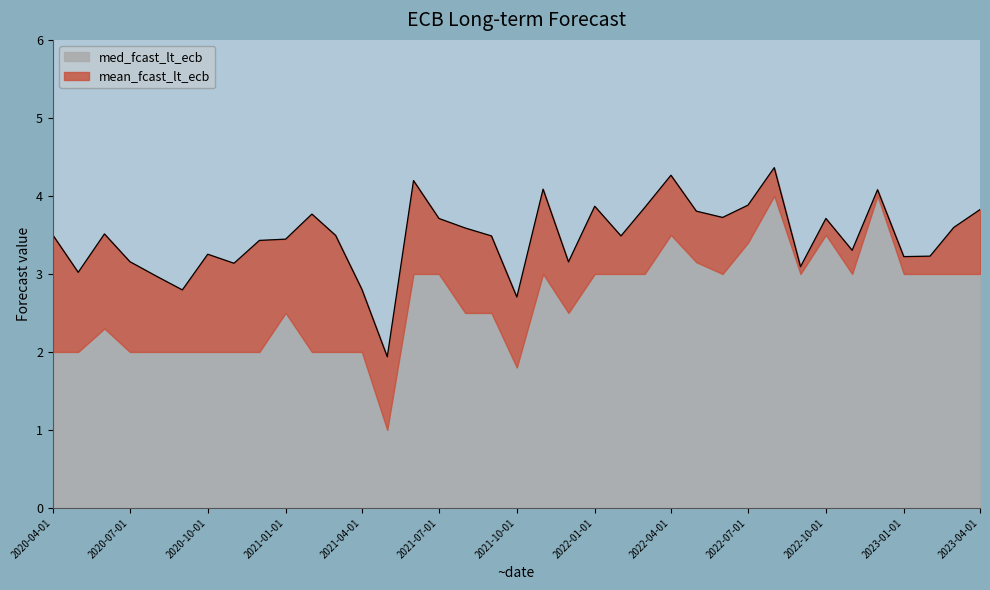

The med_fcast_lt_ecb series shows 1.8 at 2022-07-01. True or false?

False